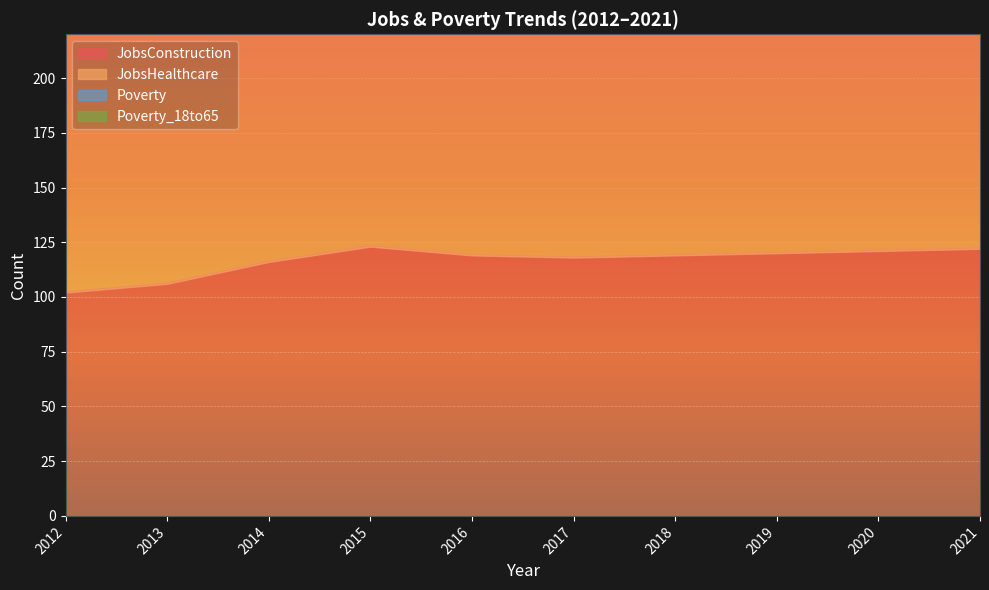

Where does the Poverty_18to65 series first go above 488?

2018